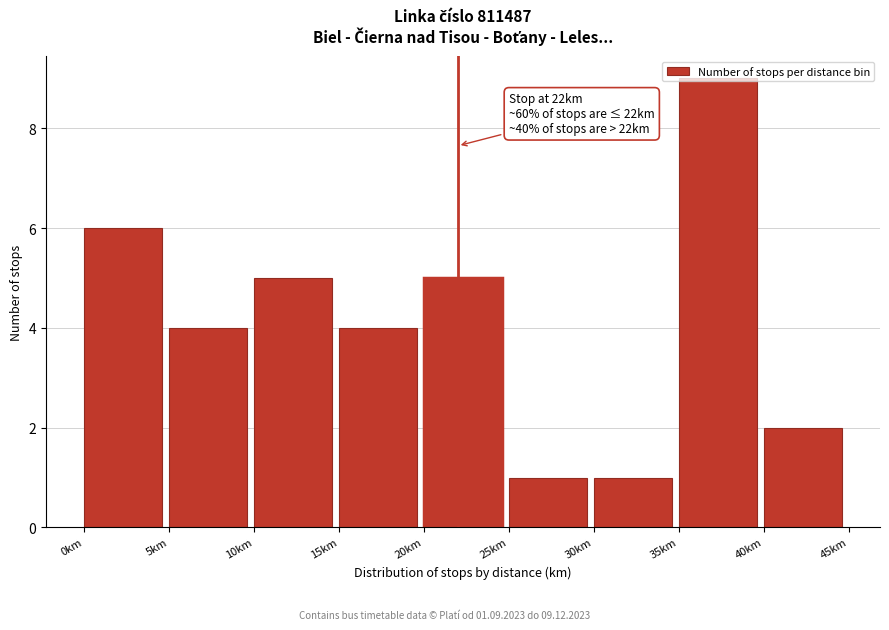

Over which range of the x-axis is the bar tallest?

35 to 40